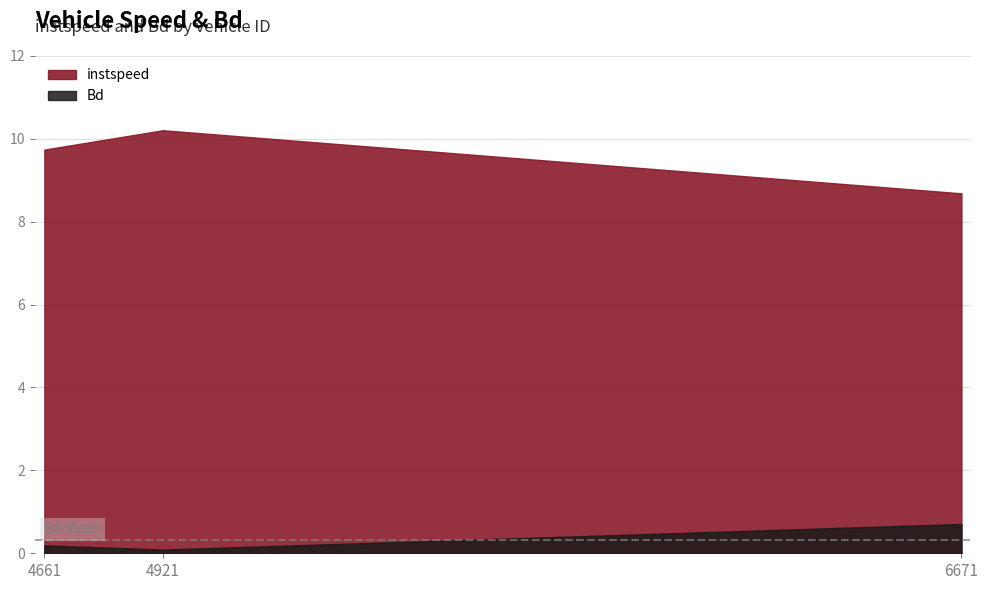

What is the difference between the highest and lowest values at 4661.0?

9.5